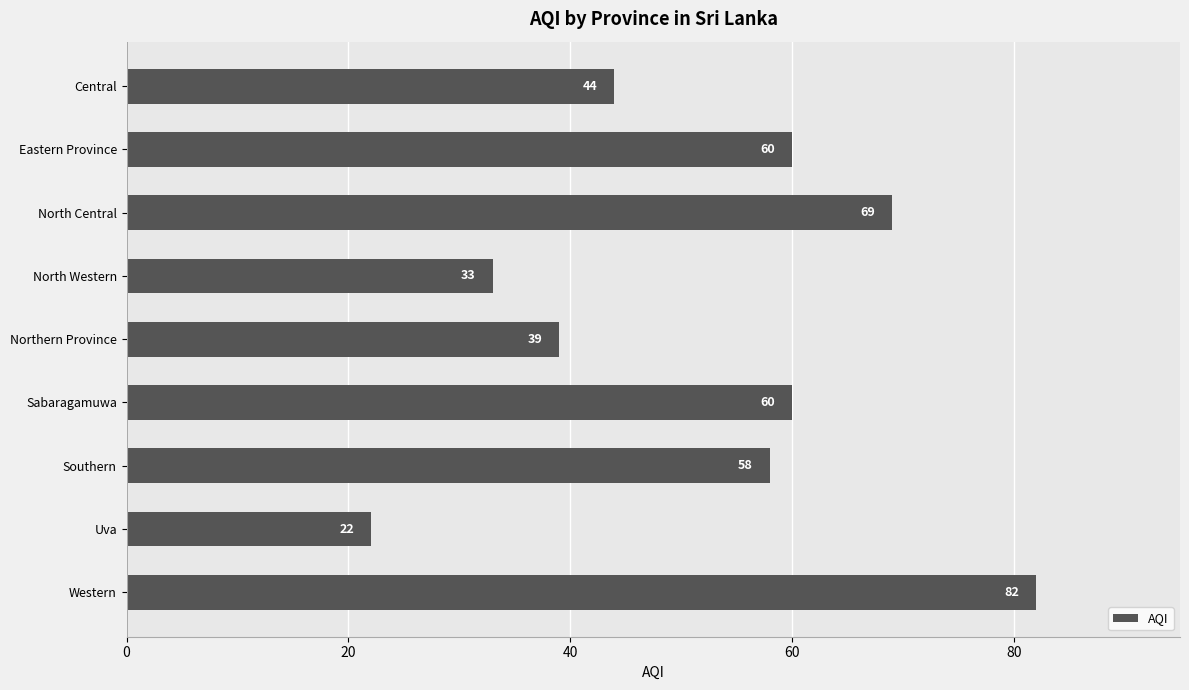

Read the value at Western, to the nearest 10.

80